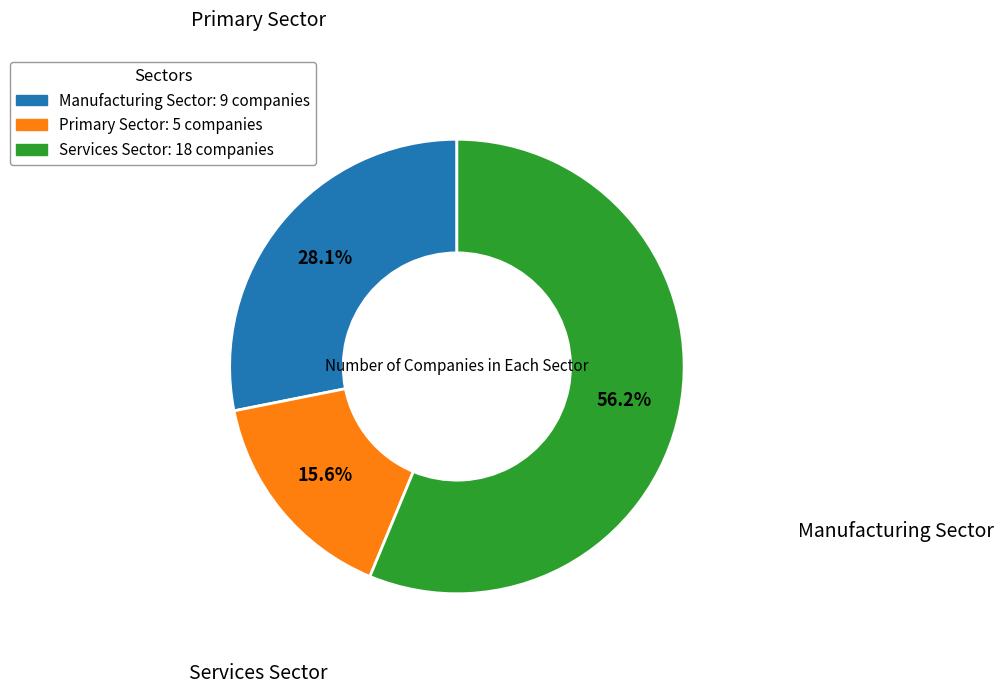

Is there any slice that represents more than half of the pie?

Yes